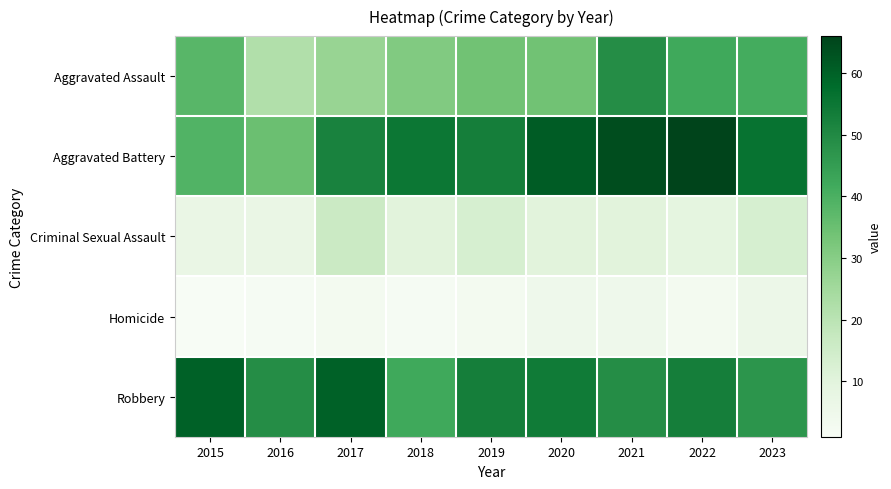

Which series has the largest total across all categories?

Aggravated Battery